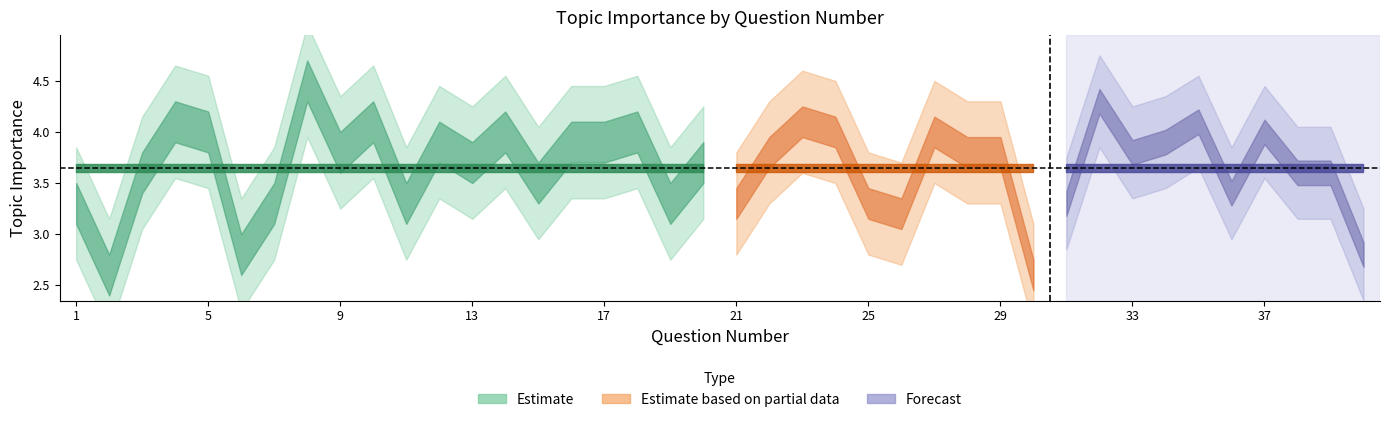

The value at 12 is 3.9. True or false?

True